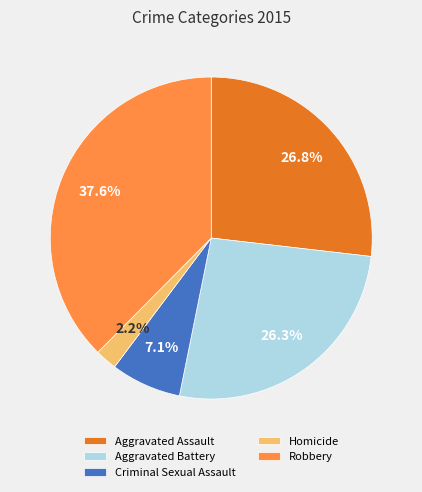

Which has a higher value, Criminal Sexual Assault or Aggravated Battery?

Aggravated Battery